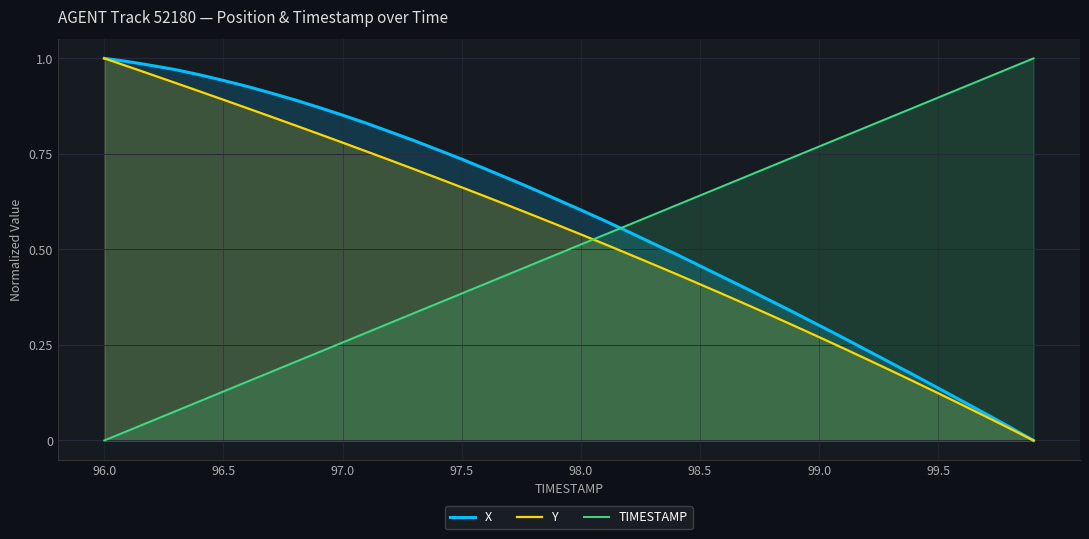

How many times do X and TIMESTAMP cross each other?

1